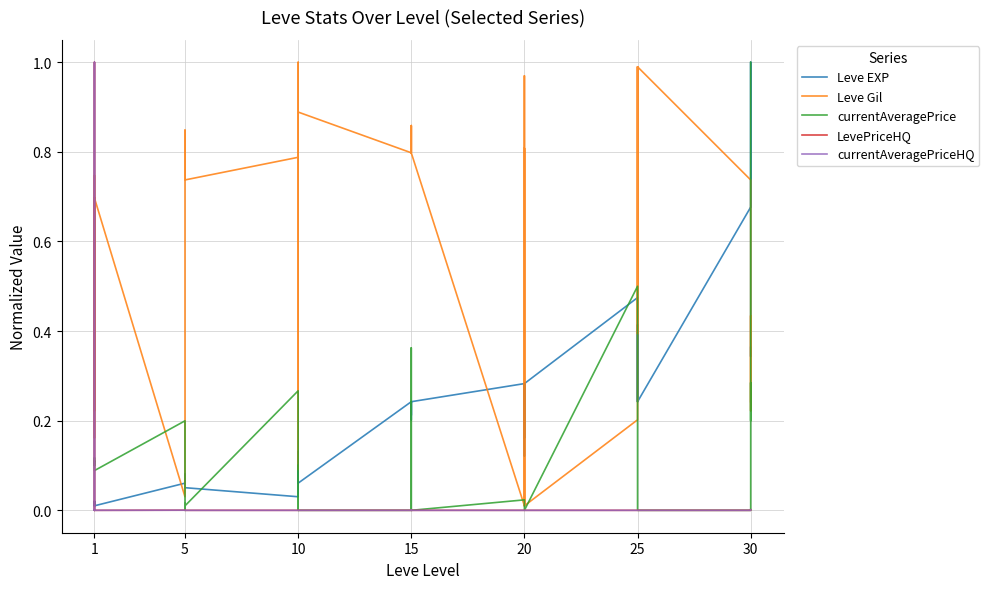

List the series in order of their peak value, highest first.

Leve EXP, Leve Gil, currentAveragePrice, LevePriceHQ, currentAveragePriceHQ